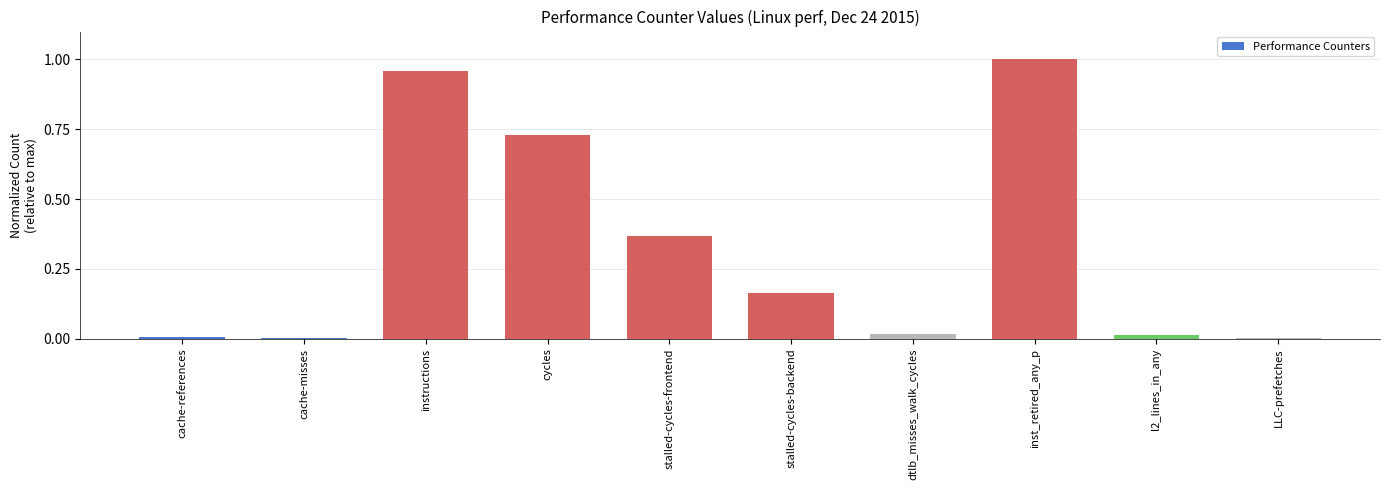

Between instructions and stalled-cycles-frontend, which is larger?

instructions